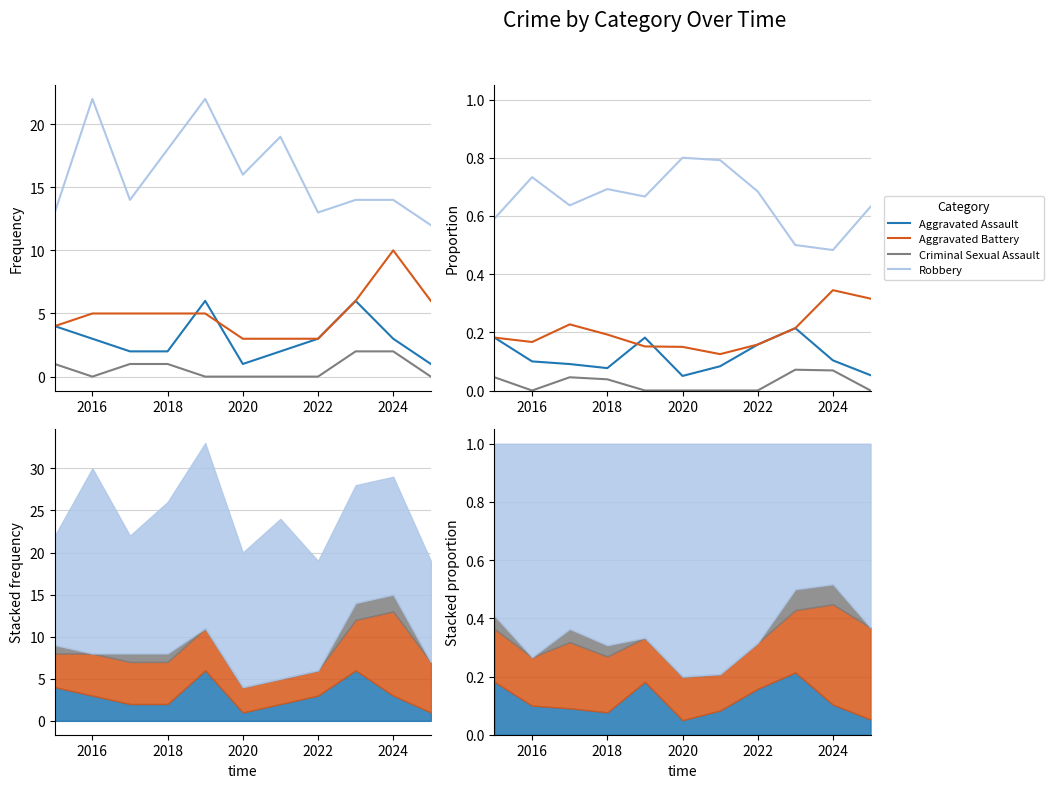

Where is the first local maximum for Criminal Sexual Assault?

2018